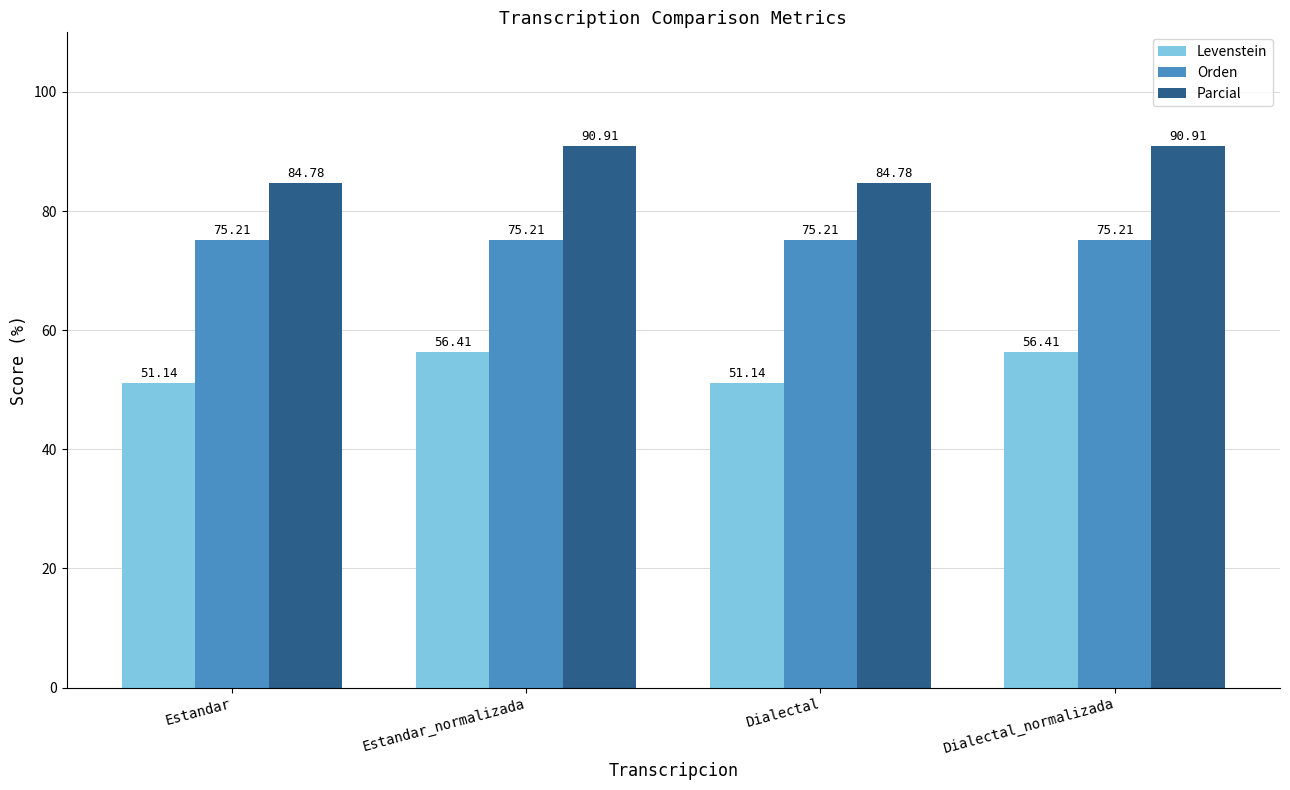

Does the chart contain stacked bars?

No